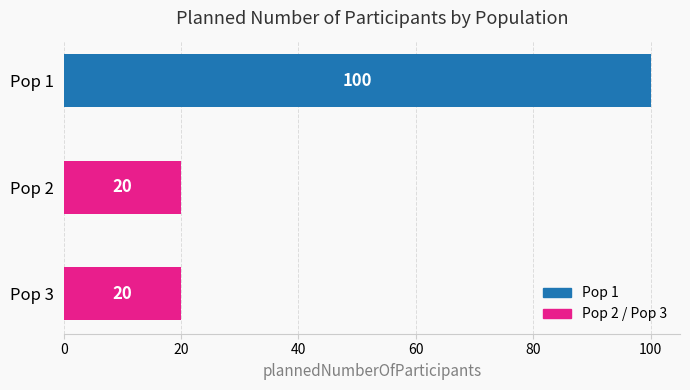

Reading top to bottom, list all the values displayed in this chart.

Pop 1=100	Pop 2=20	Pop 3=20